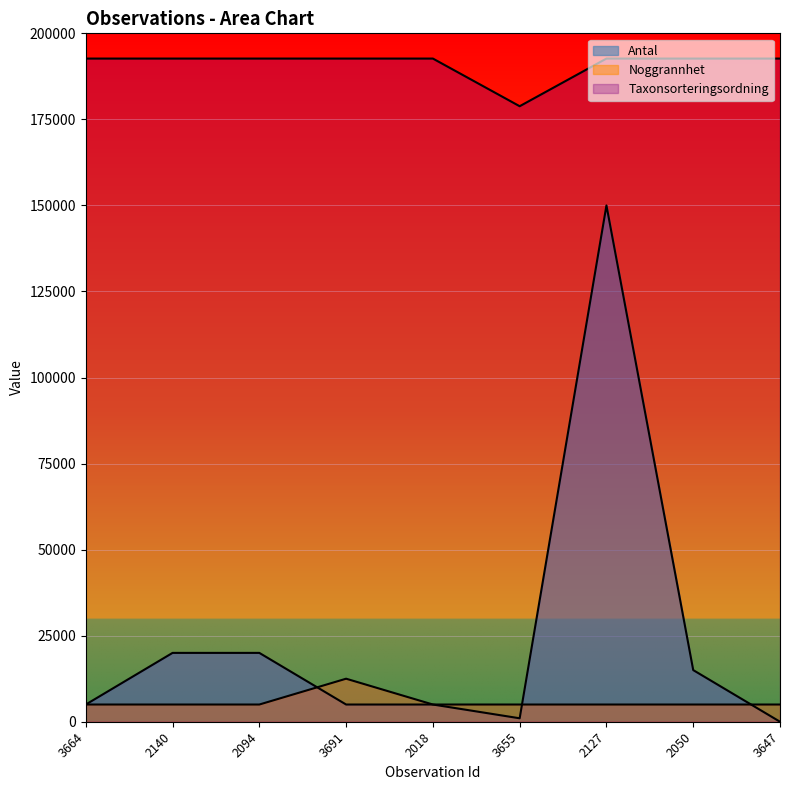

At how many categories does at least one series exceed 154490?

9